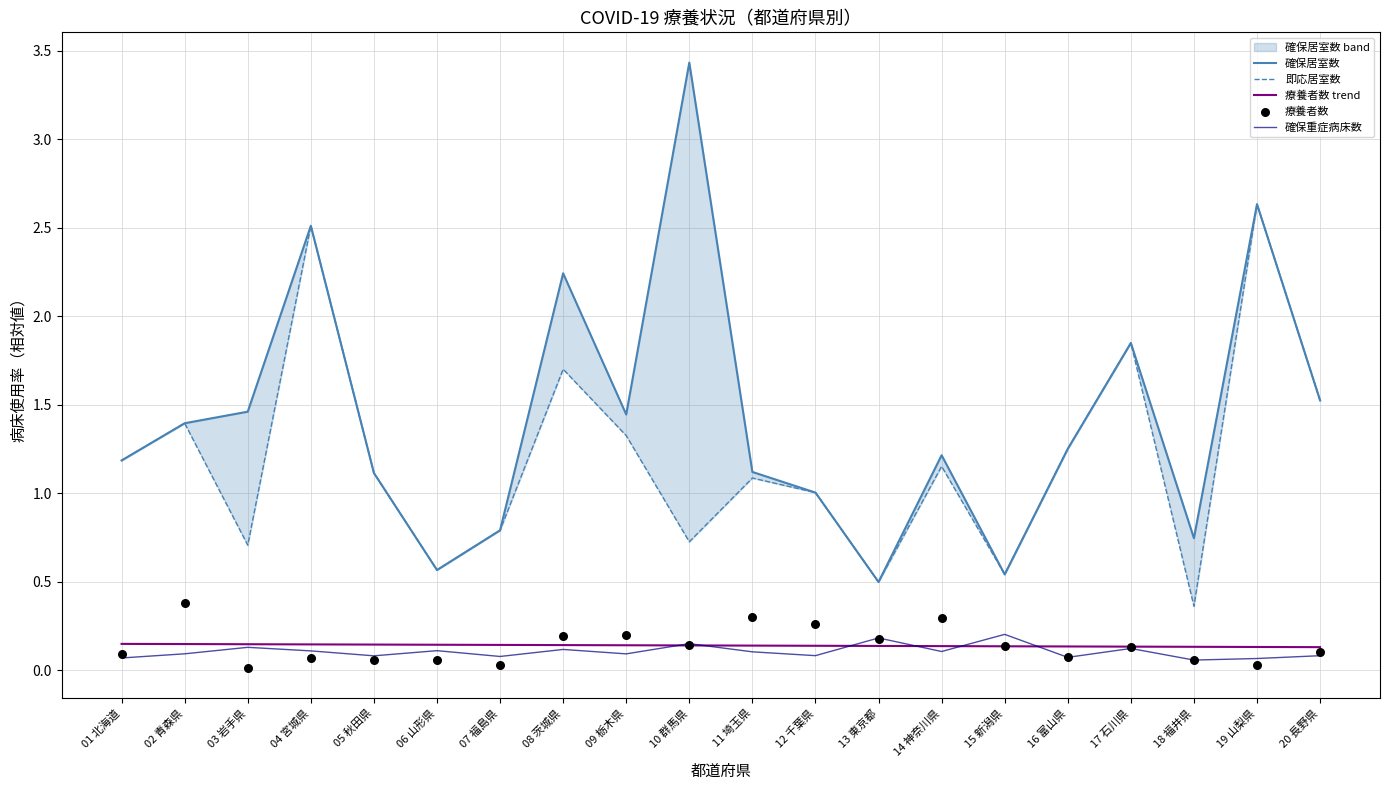

What is the total value across all series at 11 埼玉県?

2.7